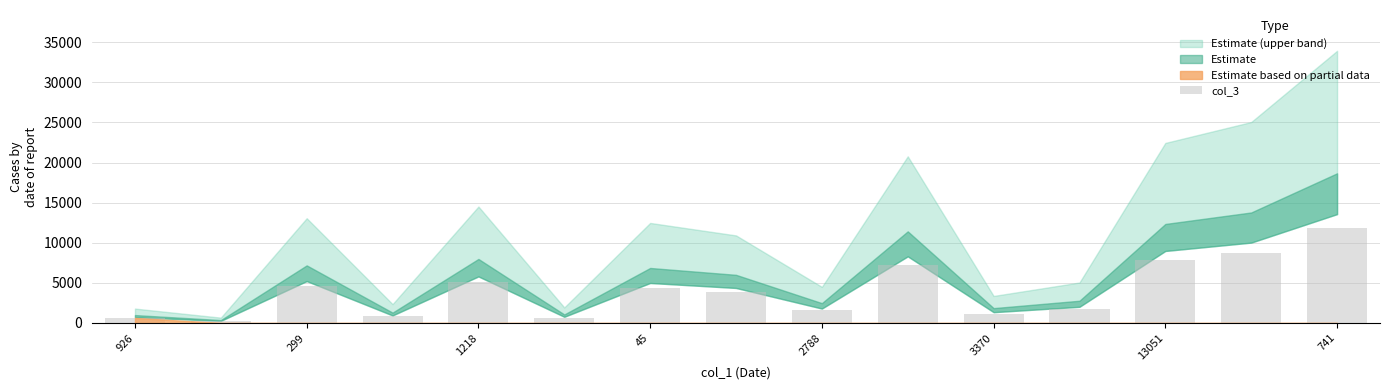

What is the difference between the maximum and minimum values?

11639.6